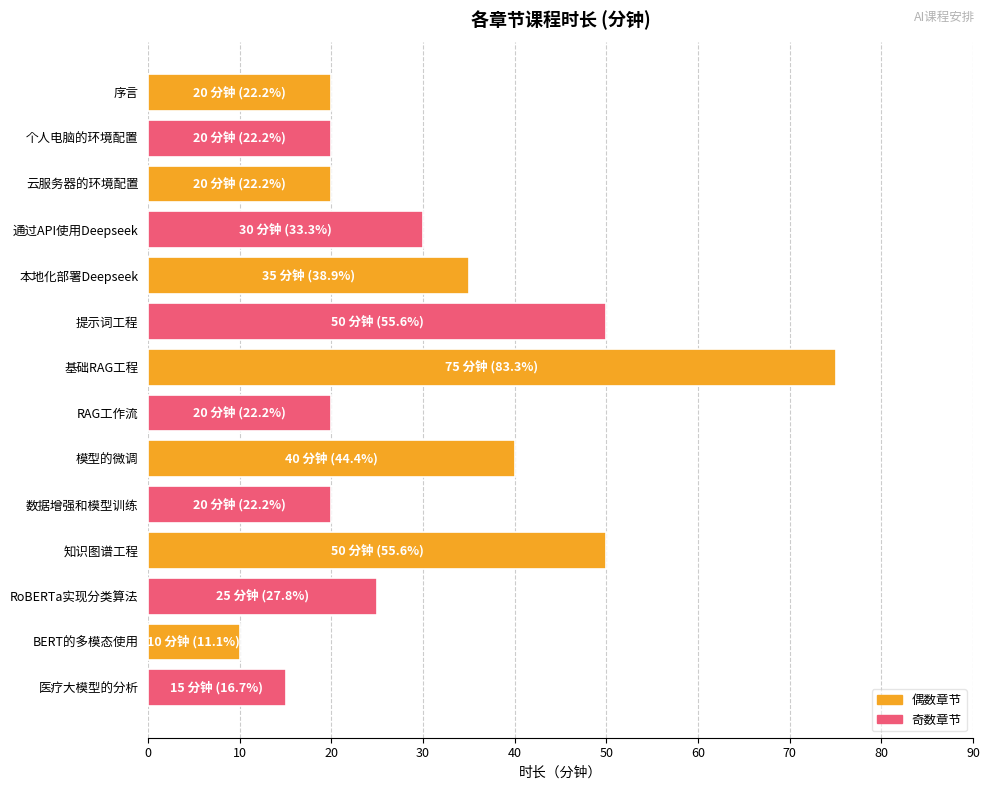

What is the change in value from 本地化部署Deepseek to 提示词工程?

+15